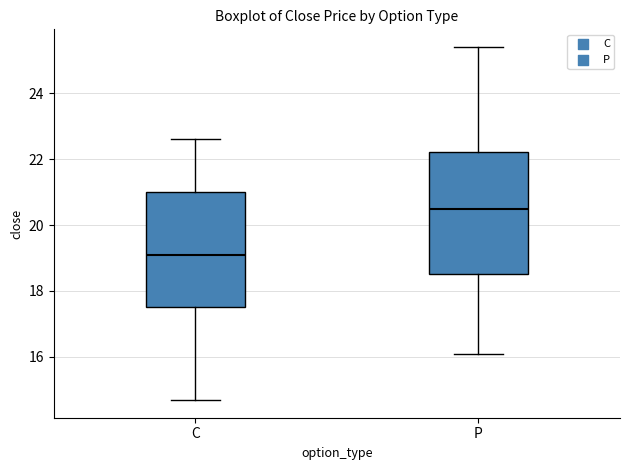

Reading left to right, transcribe this box plot: for each box, give where its median line is, the range the box spans, and where its two whiskers end, as read against the y-axis. The values are not printed on the chart, so give them approximately, as read against the axis.

C: median 19.2, box 17.6 to 21.0, whiskers 14.6 to 22.6
P: median 20.6, box 18.6 to 22.2, whiskers 16.0 to 25.4